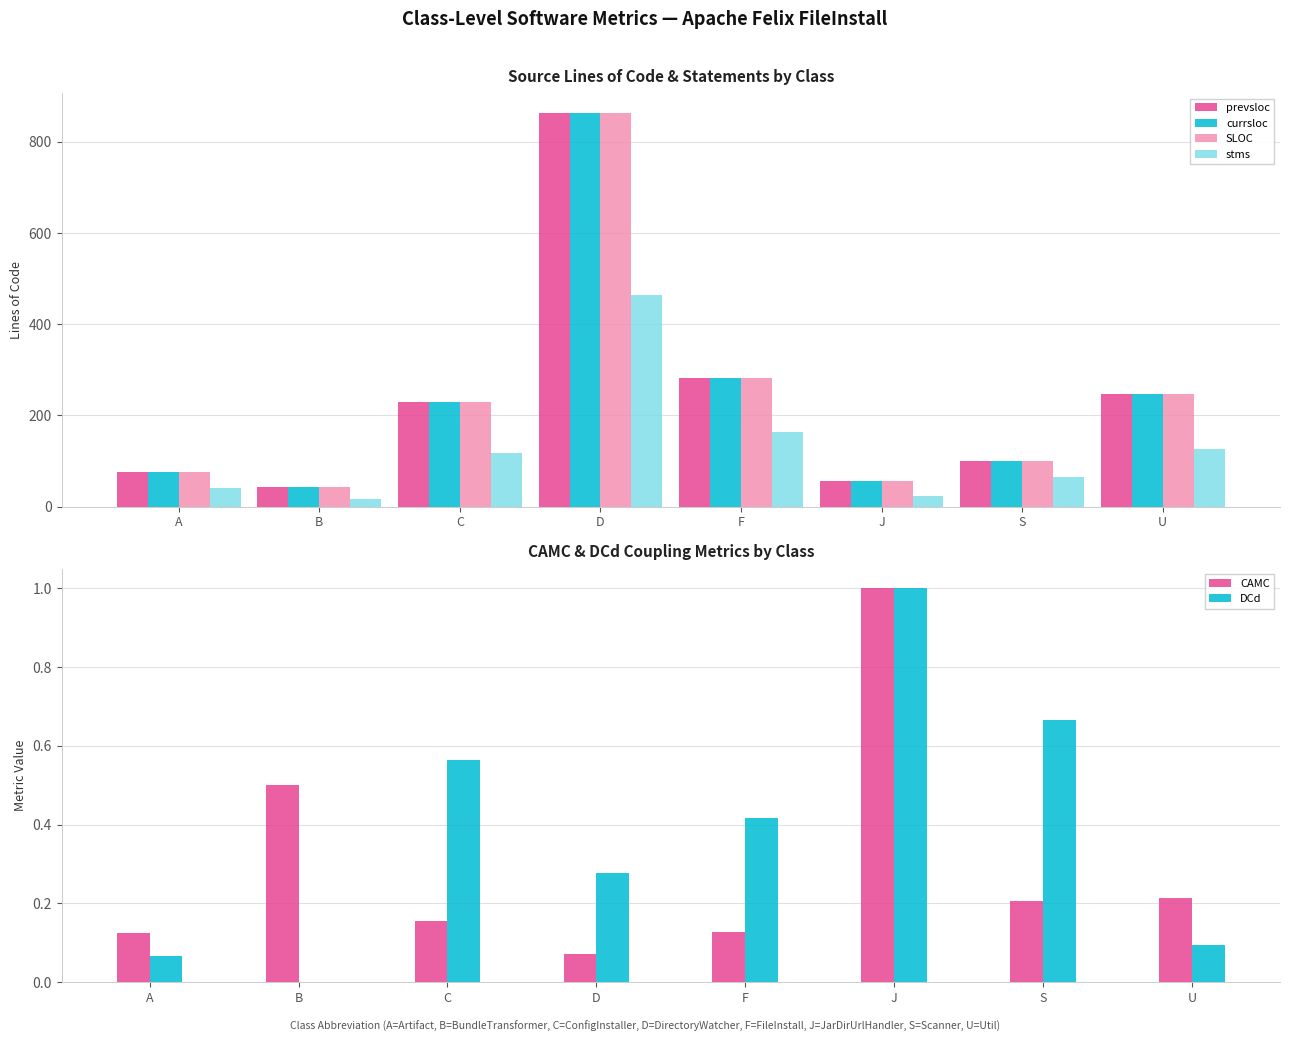

Is it true that stms equals 236.7 at F?

False